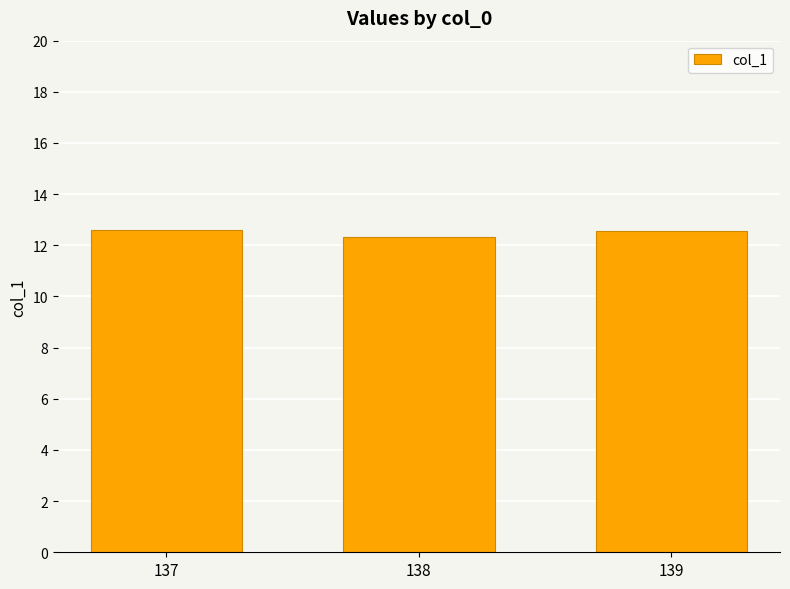

The value at 139 is 12.5. True or false?

True